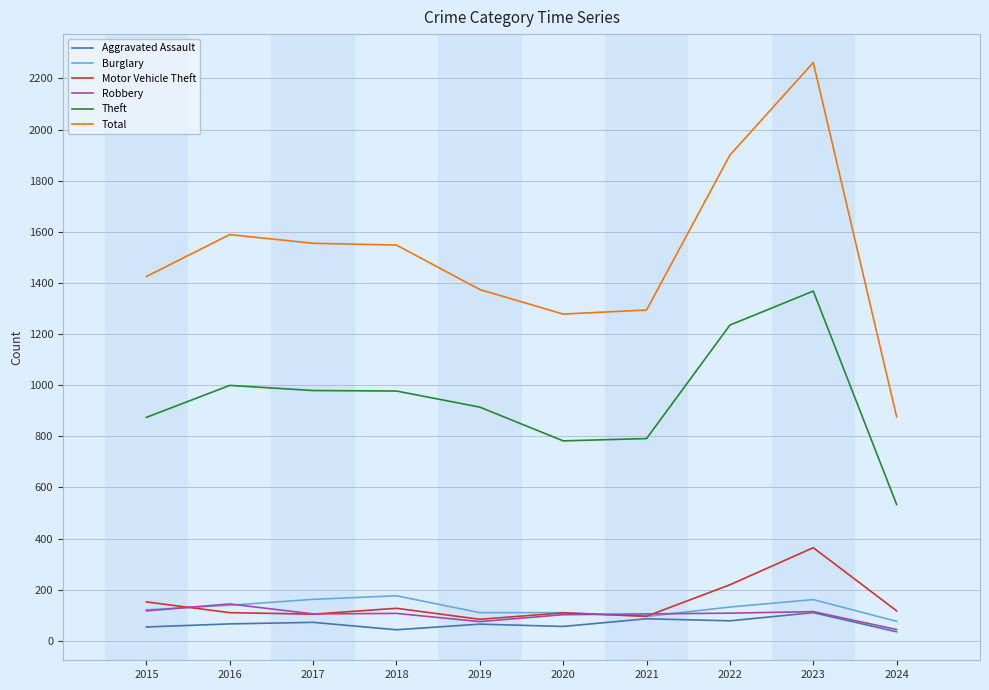

At which category does the chart reach its peak across all series?

2023